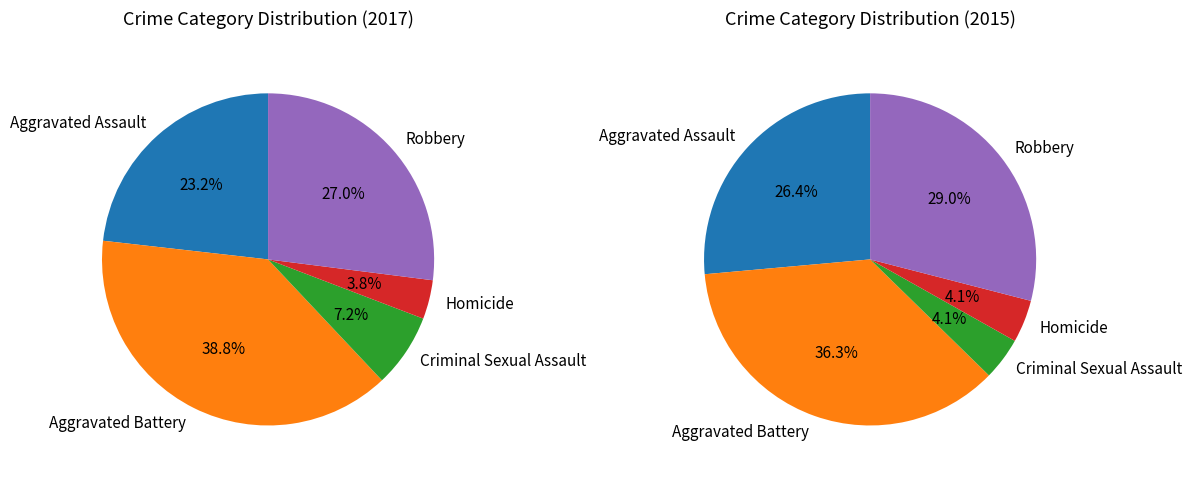

To the nearest percent, what is the difference between the Robbery and Criminal Sexual Assault slice percentages?

20%